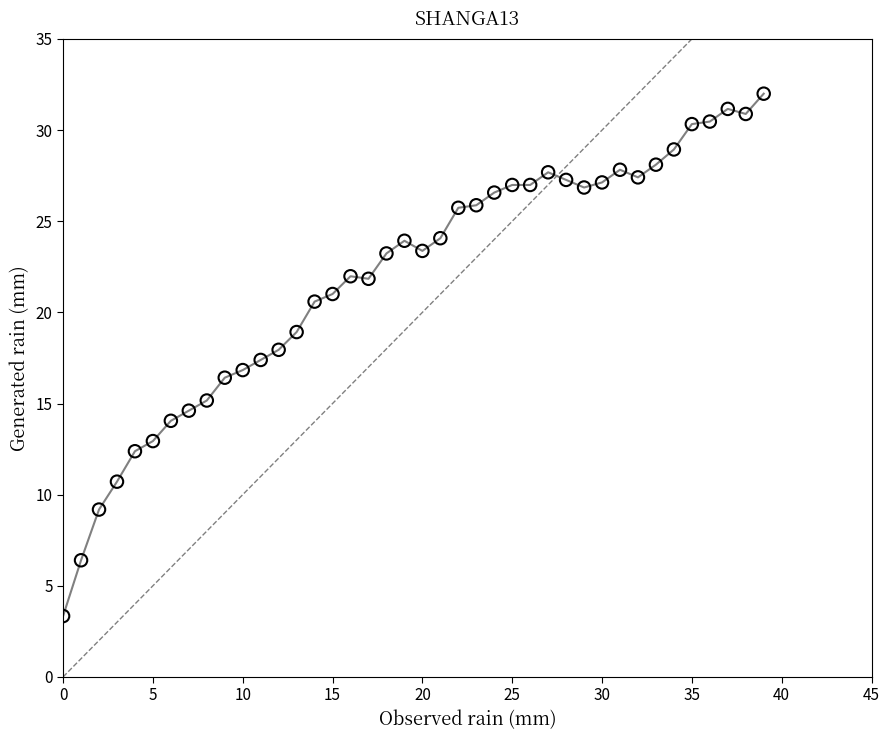

What is the range of Y values (max minus min)?

28.7